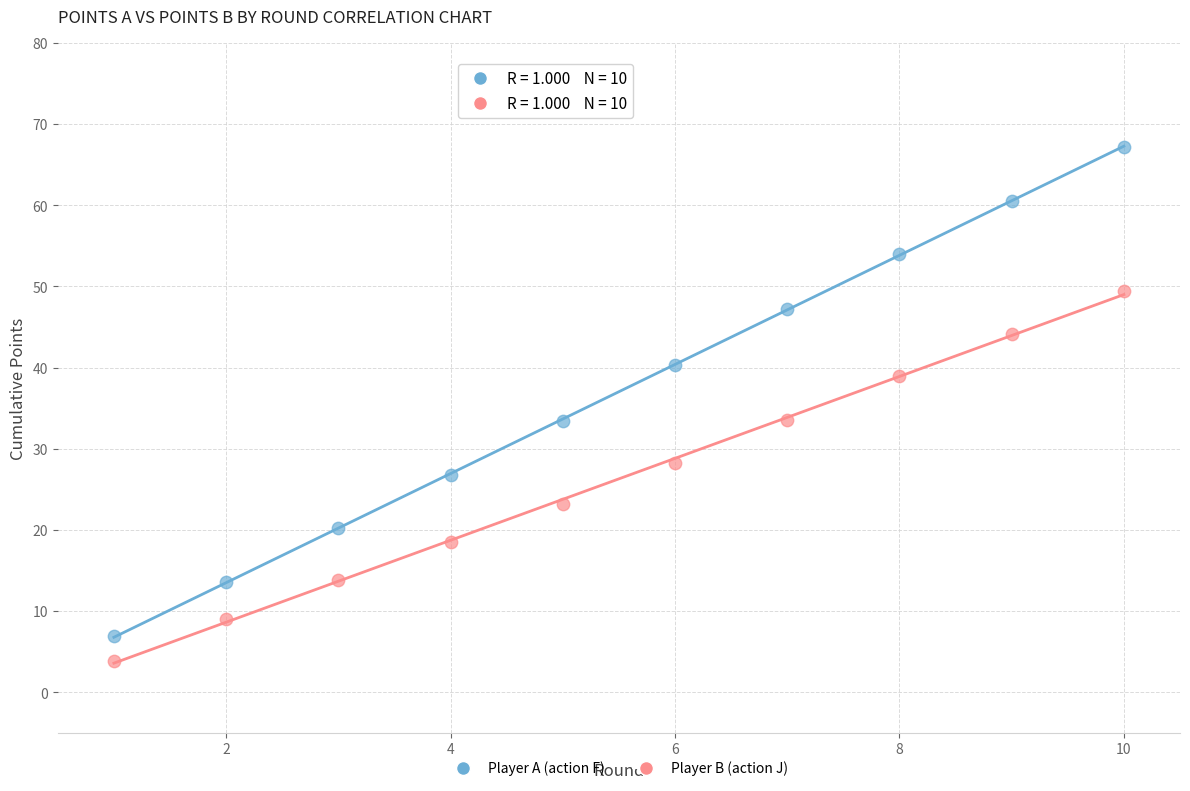

In the Player A (action F) series, what Y value is closest to 37?

40.3